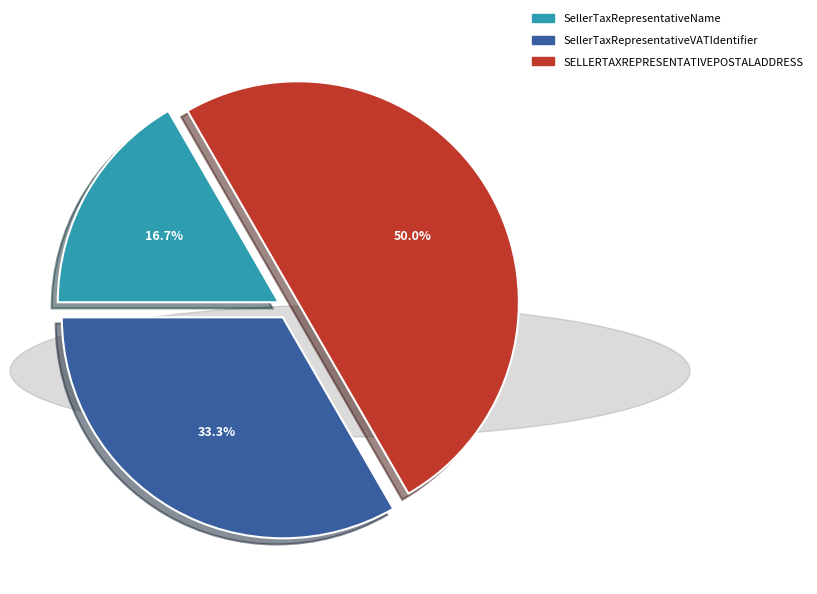

To the nearest percent, what is the average slice percentage?

33%